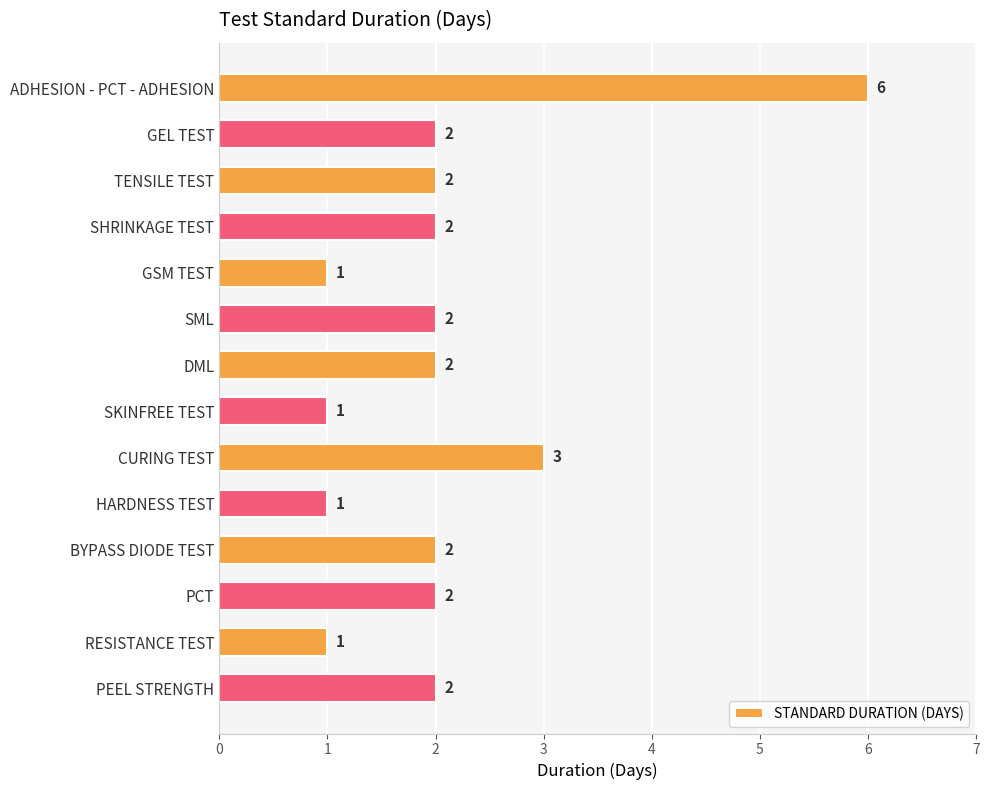

Reading bottom to top, list all the values displayed in this chart.

PEEL STRENGTH=2	RESISTANCE TEST=1	PCT=2	BYPASS DIODE TEST=2	HARDNESS TEST=1	CURING TEST=3	SKINFREE TEST=1	DML=2	SML=2	GSM TEST=1	SHRINKAGE TEST=2	TENSILE TEST=2	GEL TEST=2	ADHESION - PCT - ADHESION=6